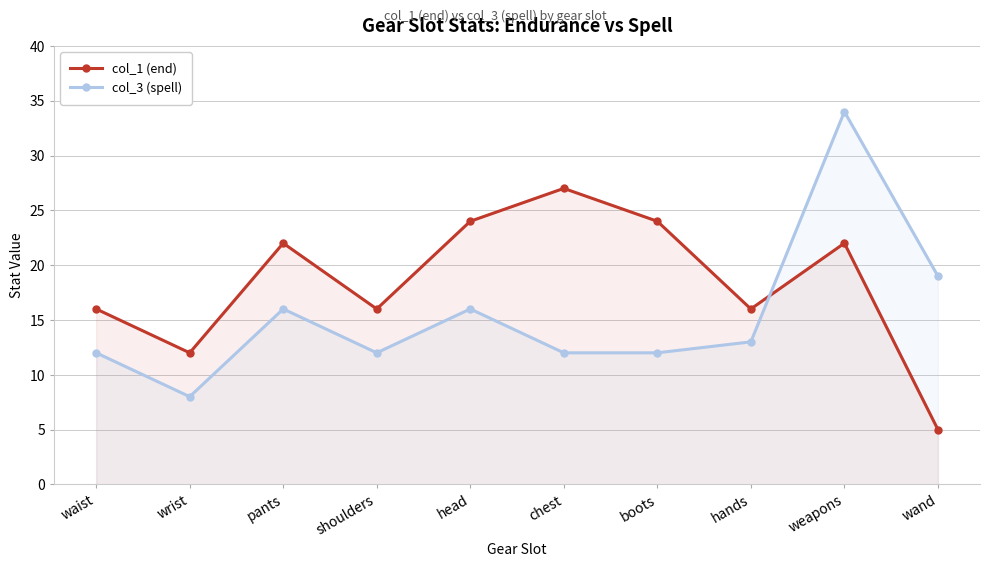

Rank the series by their maximum value, from highest to lowest.

col_3 (spell), col_1 (end)